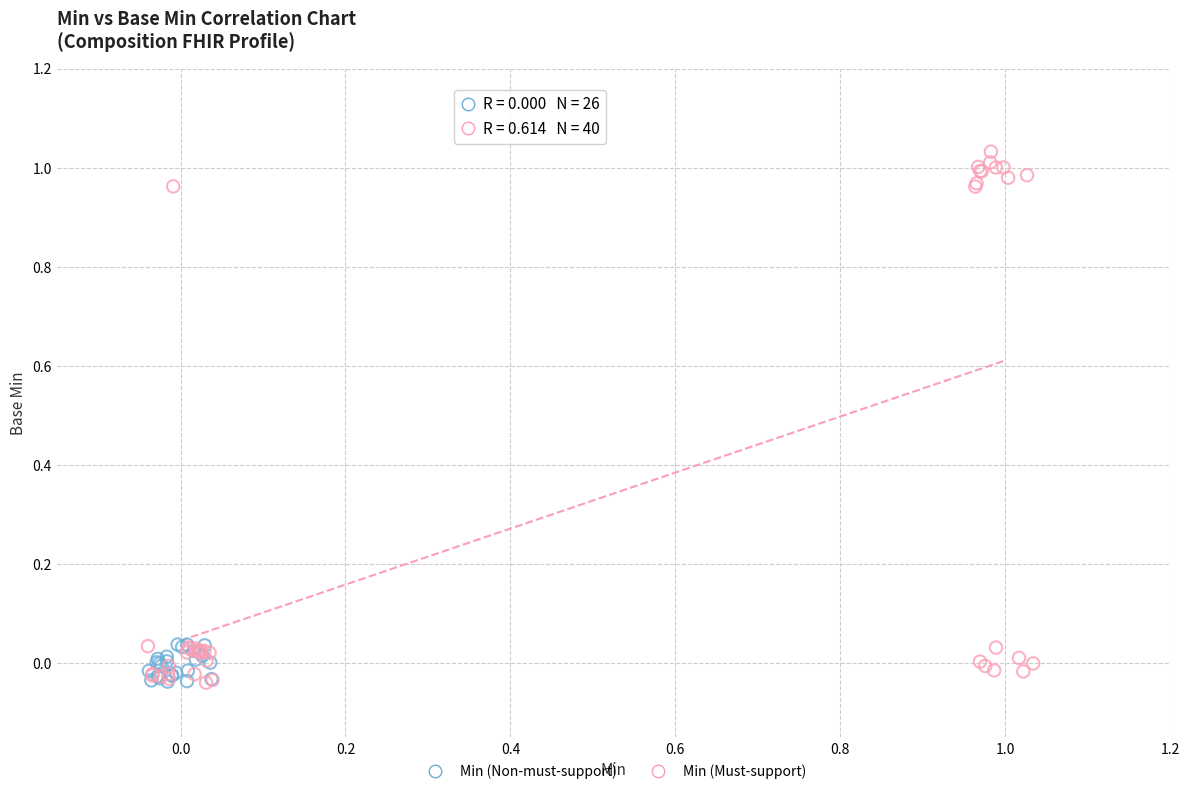

Which series contains the highest Y value?

Min (Must-support)